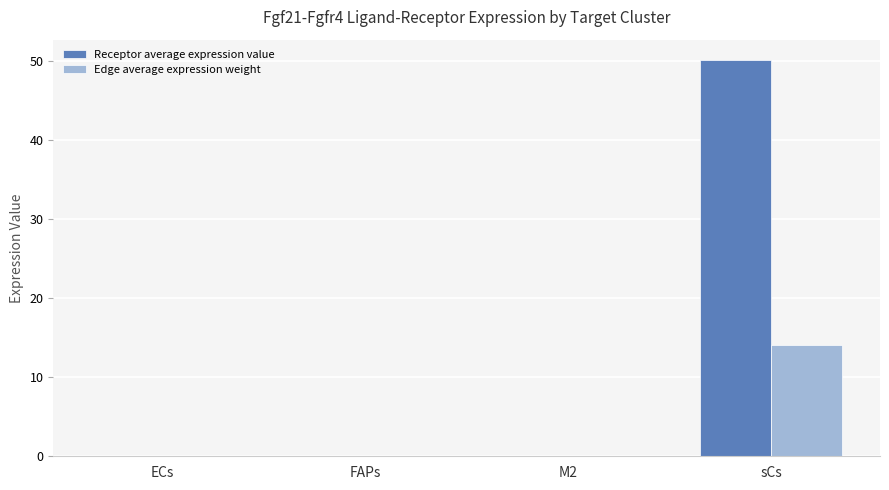

Which series has the widest spread of values?

Receptor average expression value